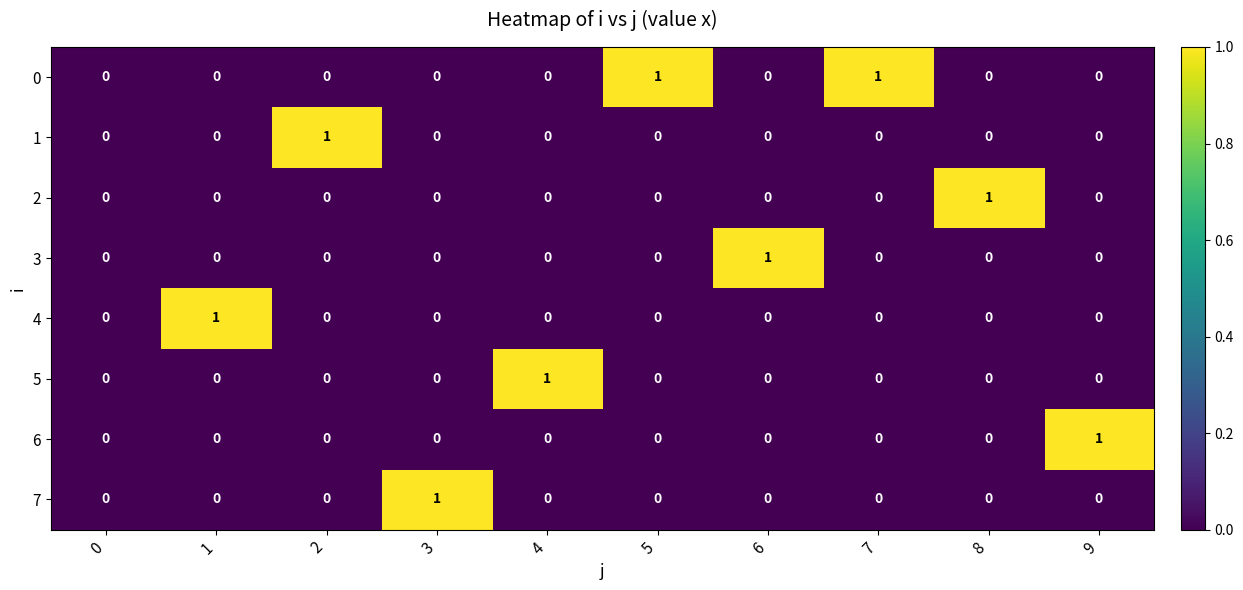

Which category has the highest value in the 7 series?

3